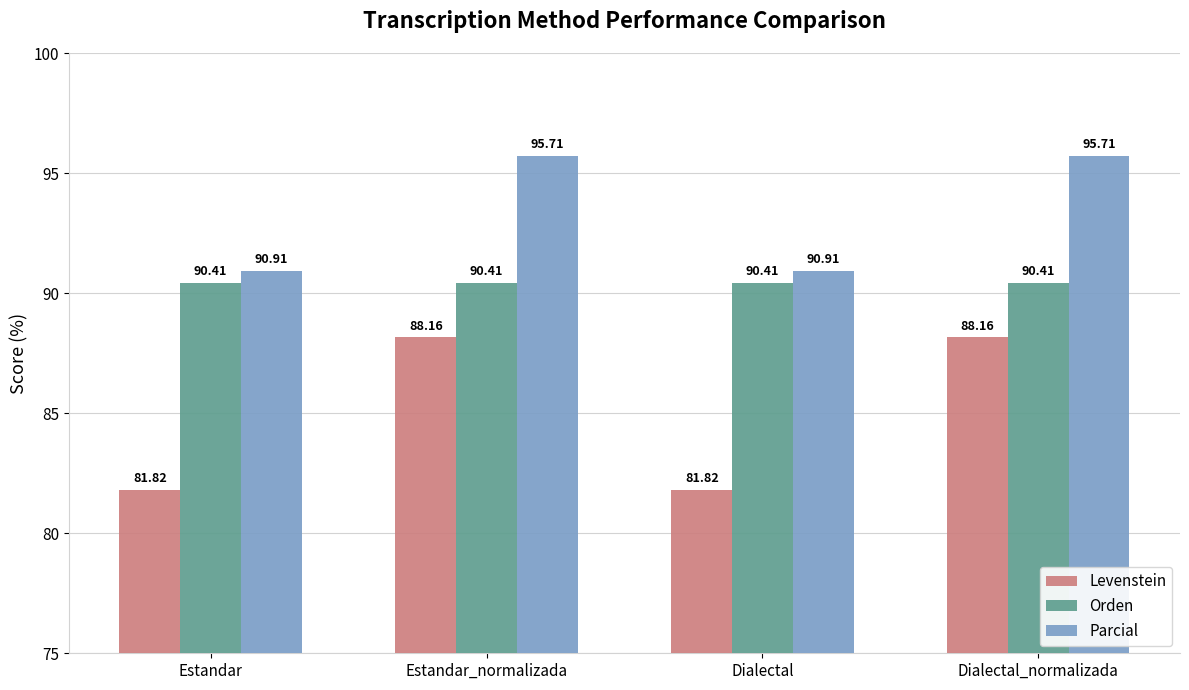

Which series has the largest range (max minus min)?

Levenstein